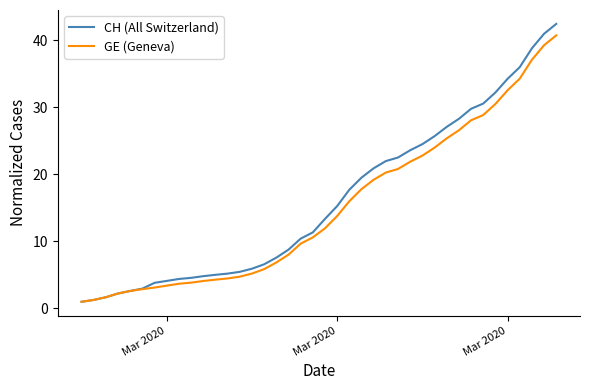

Which series has the widest spread of values?

CH (All Switzerland)